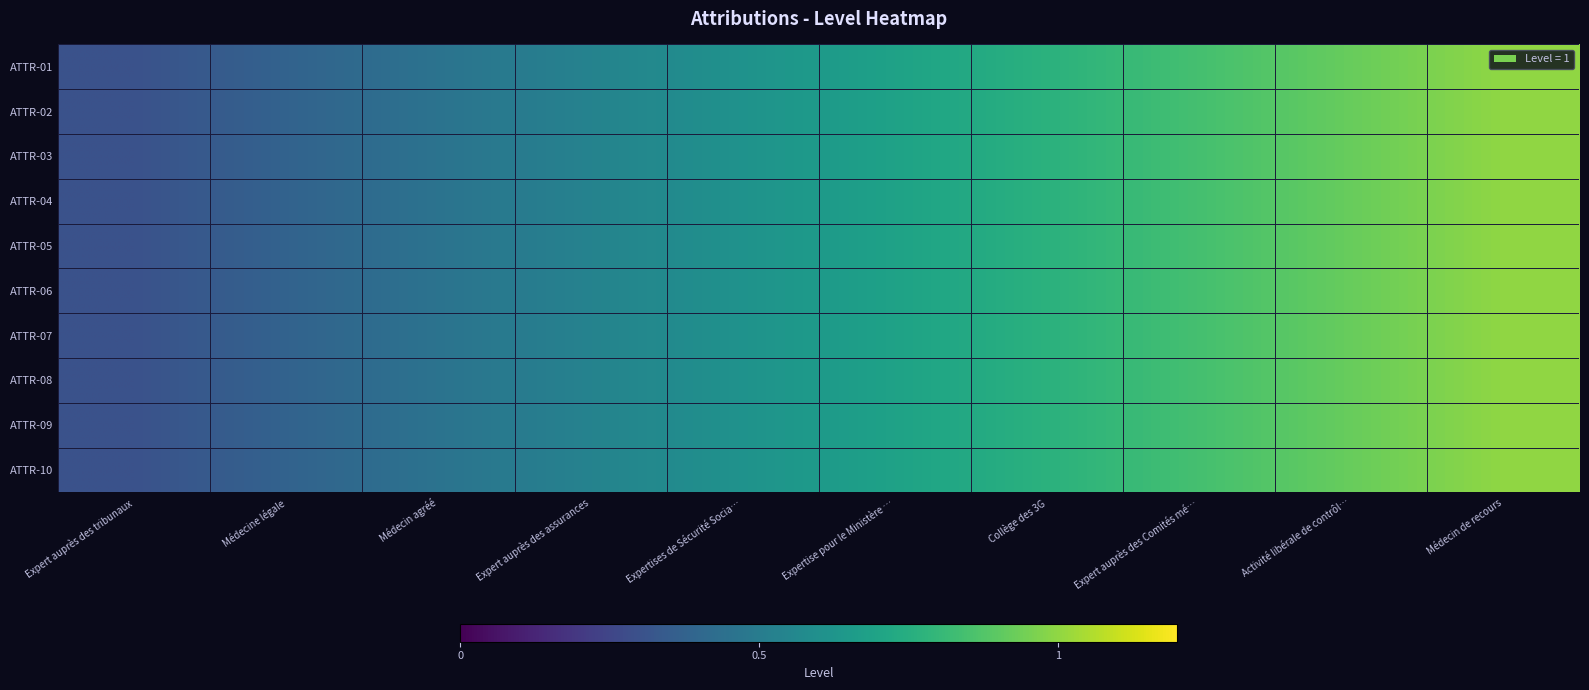

Which series has the widest spread of values?

ATTR-01